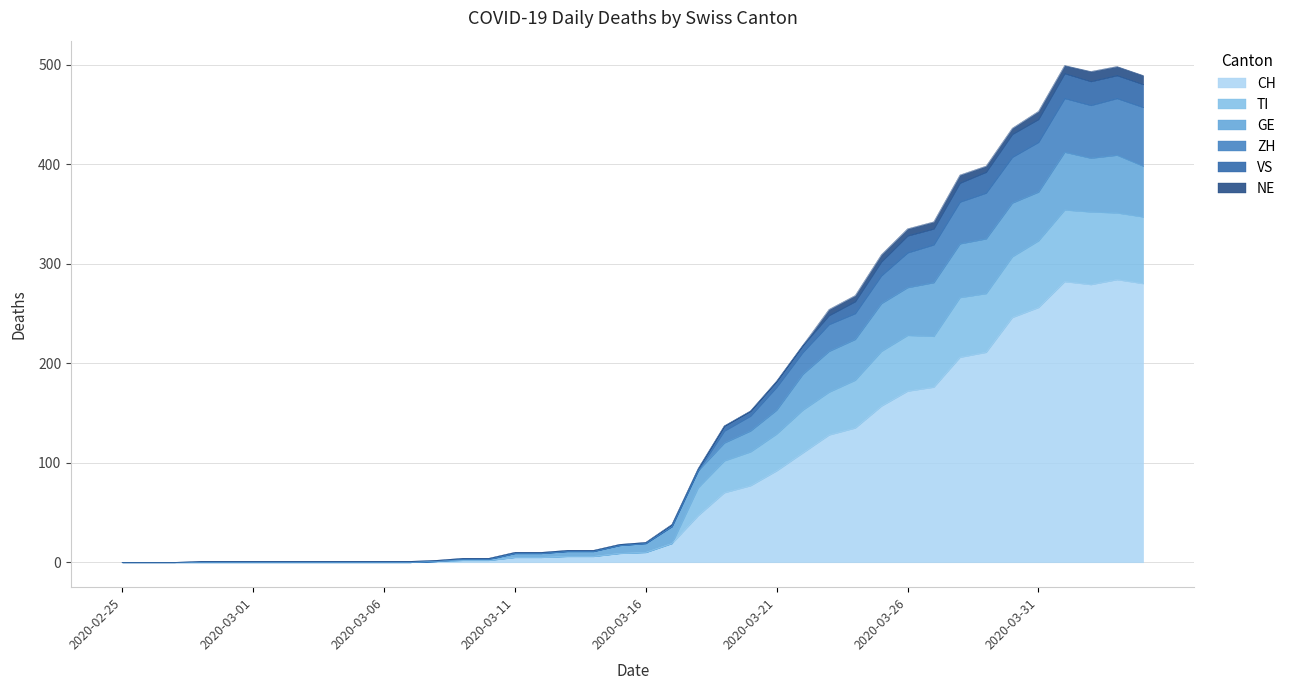

The VS series shows 122 at 2020-03-31. True or false?

False